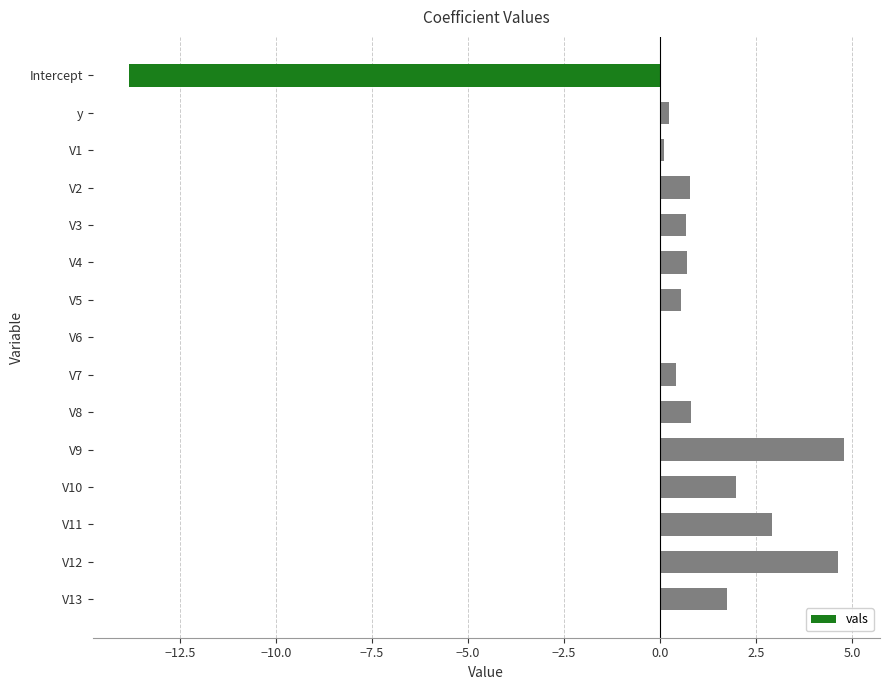

Count the number of data series in this chart.

1